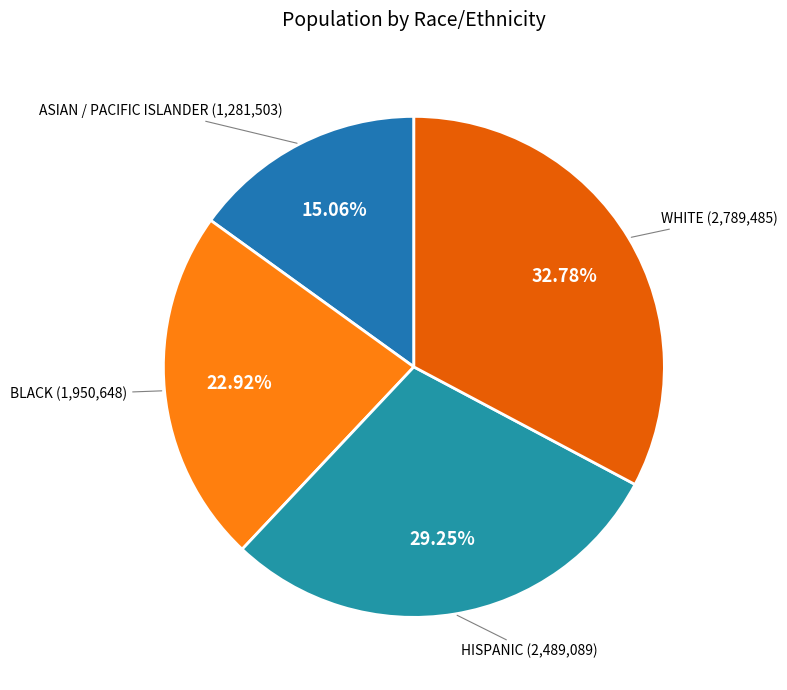

Is there any slice that represents more than half of the pie?

No